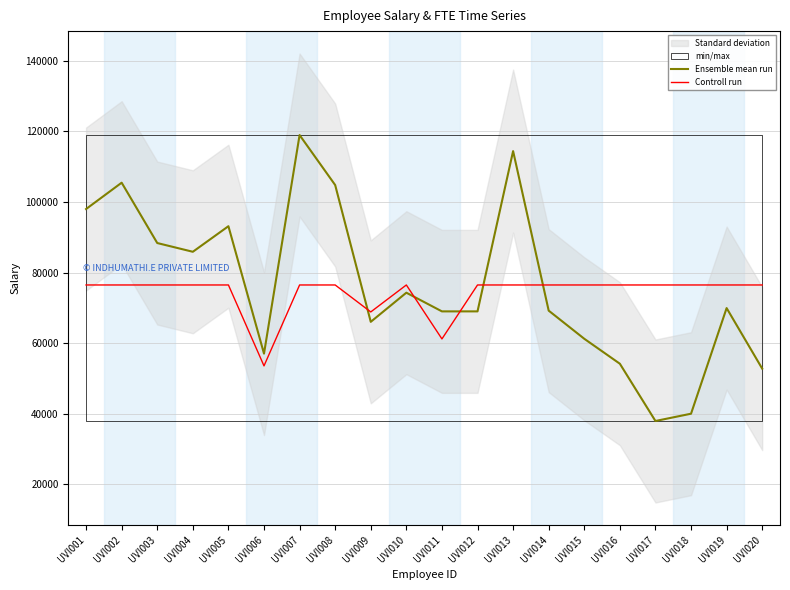

Reading left to right, what are all the values shown in this chart?

Ensemble mean run: 98000.0	105468.7	88360.8	85879.2	93128.3	57002.0	118976.2	104802.6	66017.2	74279.0	68980.5	68981.5	114425.2	69192.9	61214.3	54137.1	37902.3	39969.7	69913.4	52748.6
Controll run: 76469.0	76469.0	76469.0	76469.0	76469.0	53528.3	76469.0	76469.0	68822.1	76469.0	61175.2	76469.0	76469.0	76469.0	76469.0	76469.0	76469.0	76469.0	76469.0	76469.0